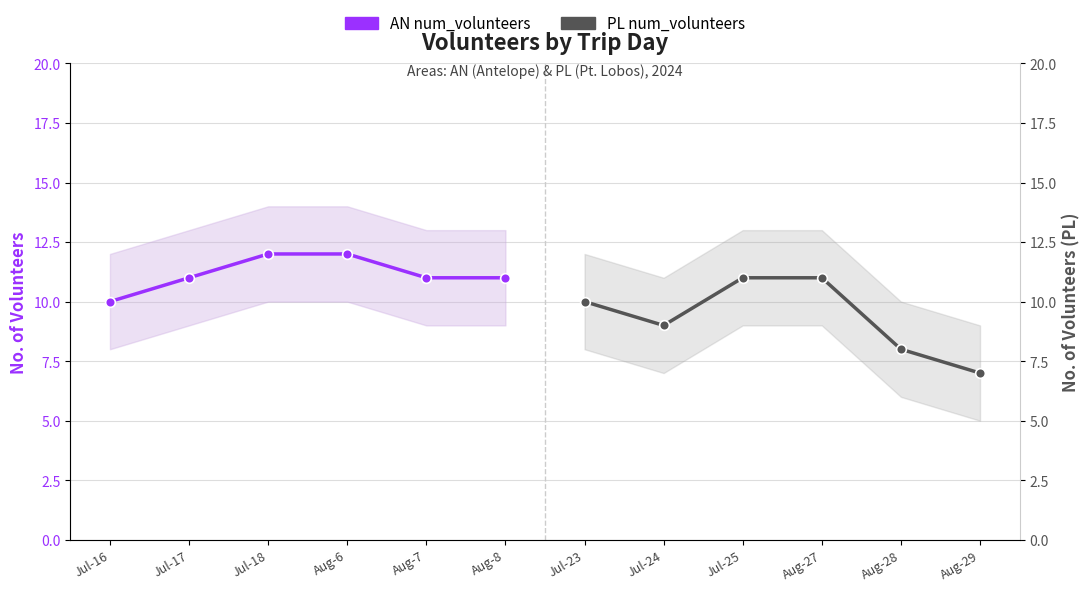

Which series has the largest range (max minus min)?

PL num_volunteers